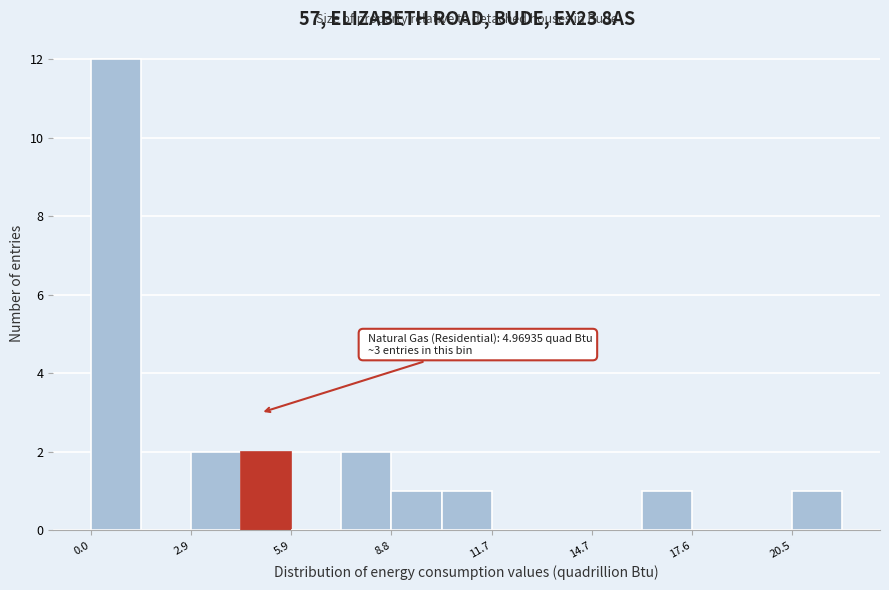

Around what value on the x-axis is the tallest bar? Give the approximate position of its centre, as read against the axis.

0.5